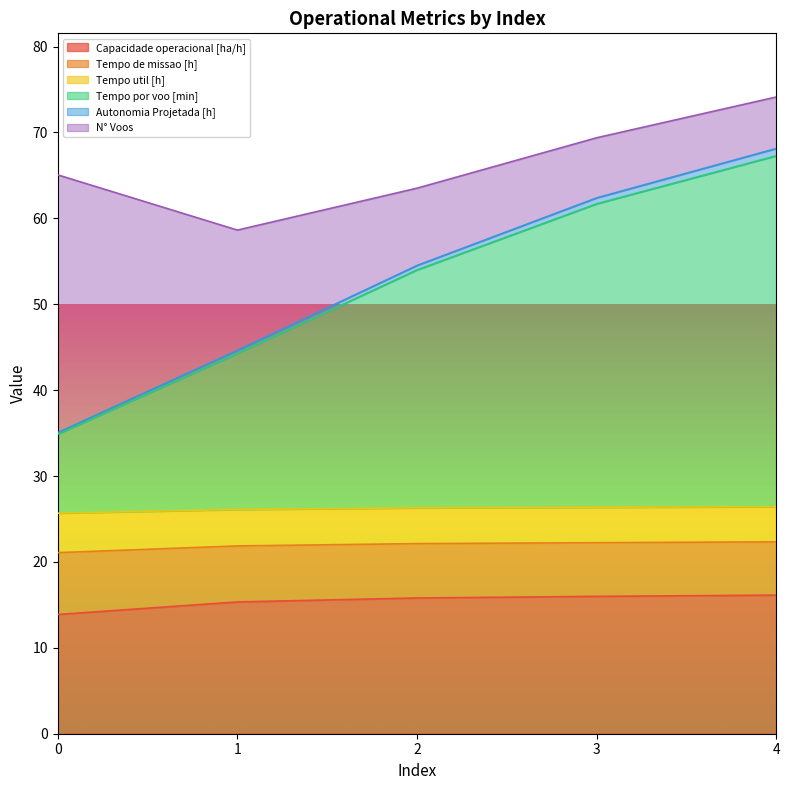

Which series has the largest range (max minus min)?

Tempo por voo [min]